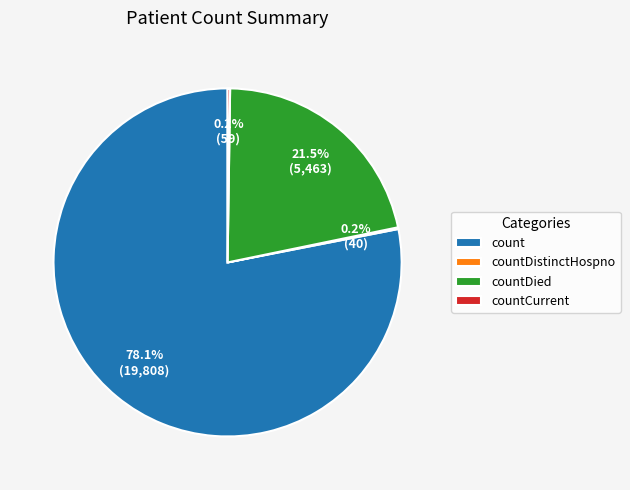

Approximately how many times larger is the value at count compared to countDied?

3.6